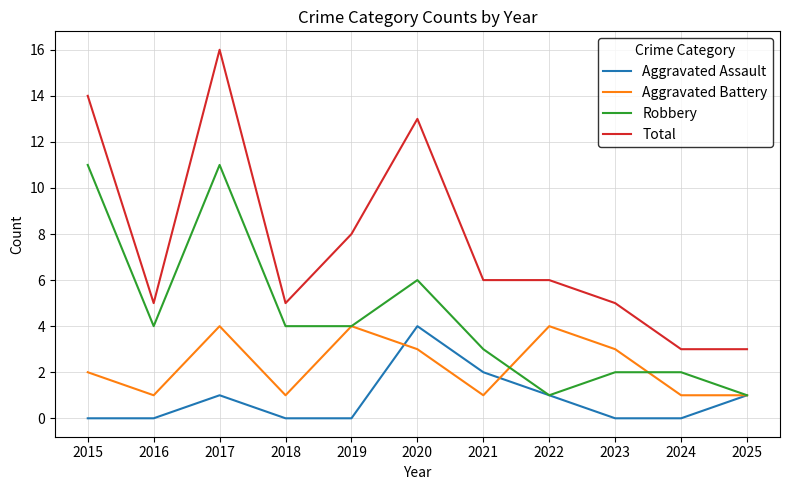

At which category does Aggravated Battery reach its first local peak?

2017